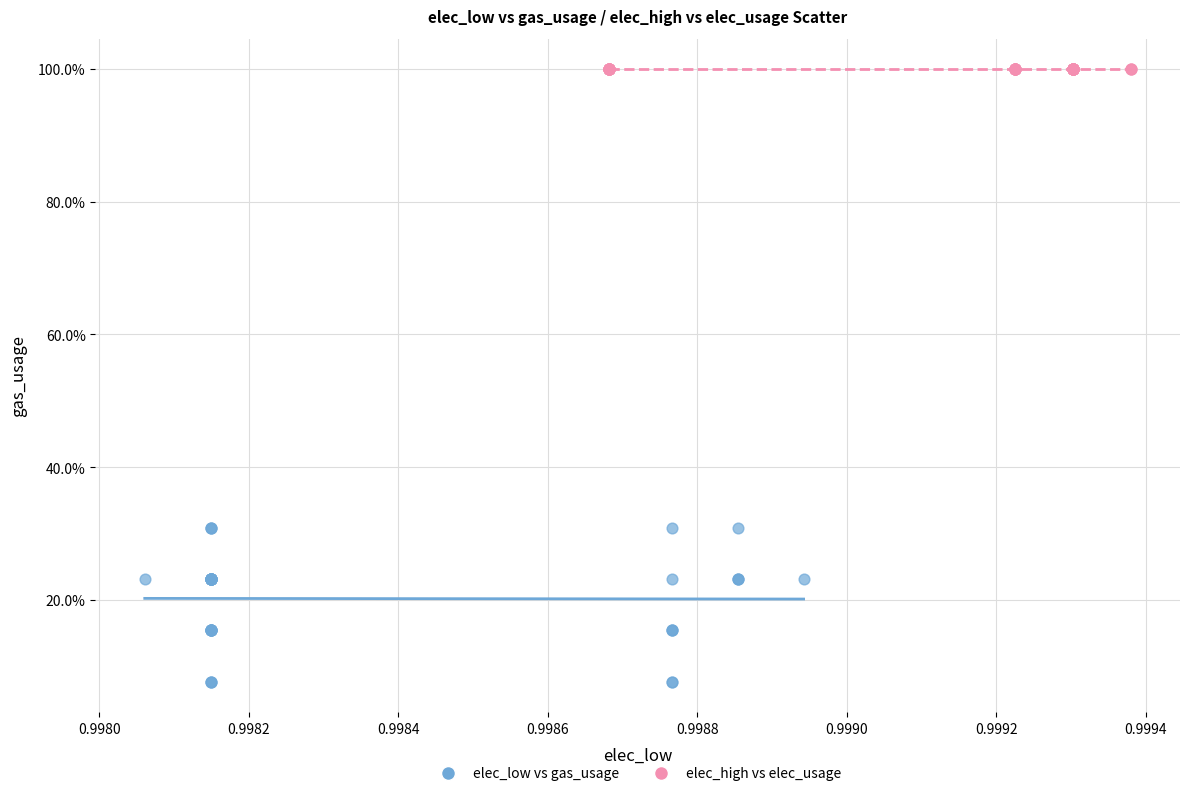

Which series contains the lowest Y value?

elec_low vs gas_usage